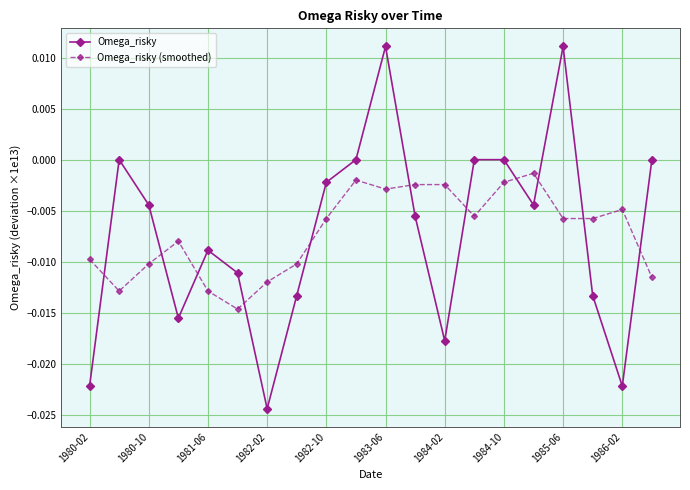

True or false: Omega_risky has more than 0 points higher than both neighbors.

True